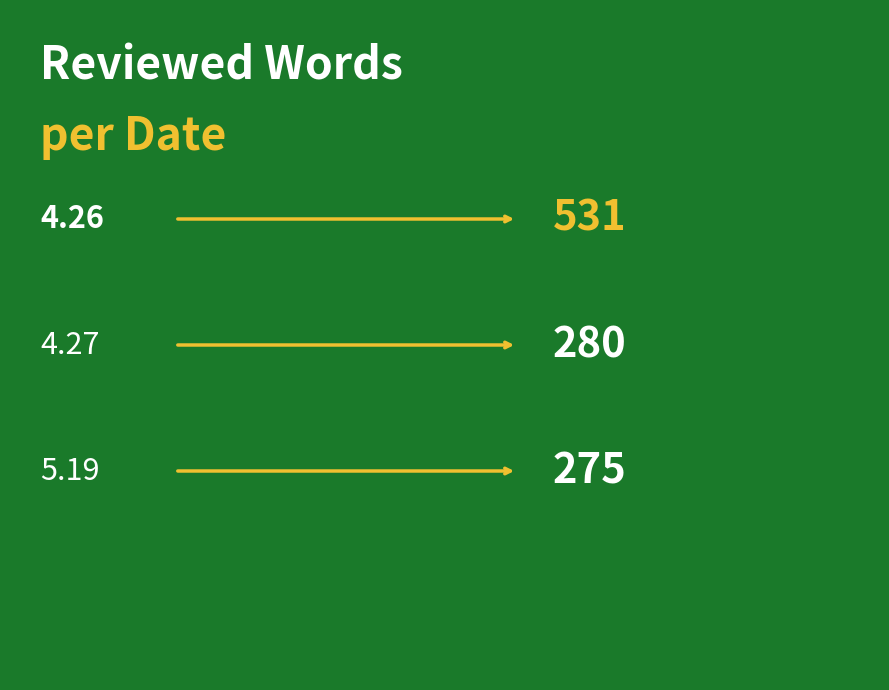

Reading left to right, extract all data points from this chart.

531	280	275